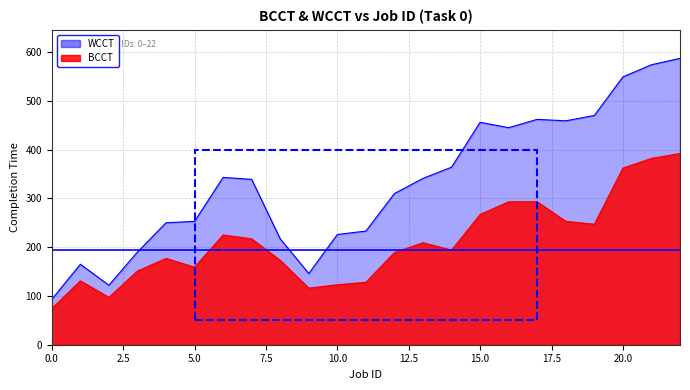

Count the number of categories in the chart.

23